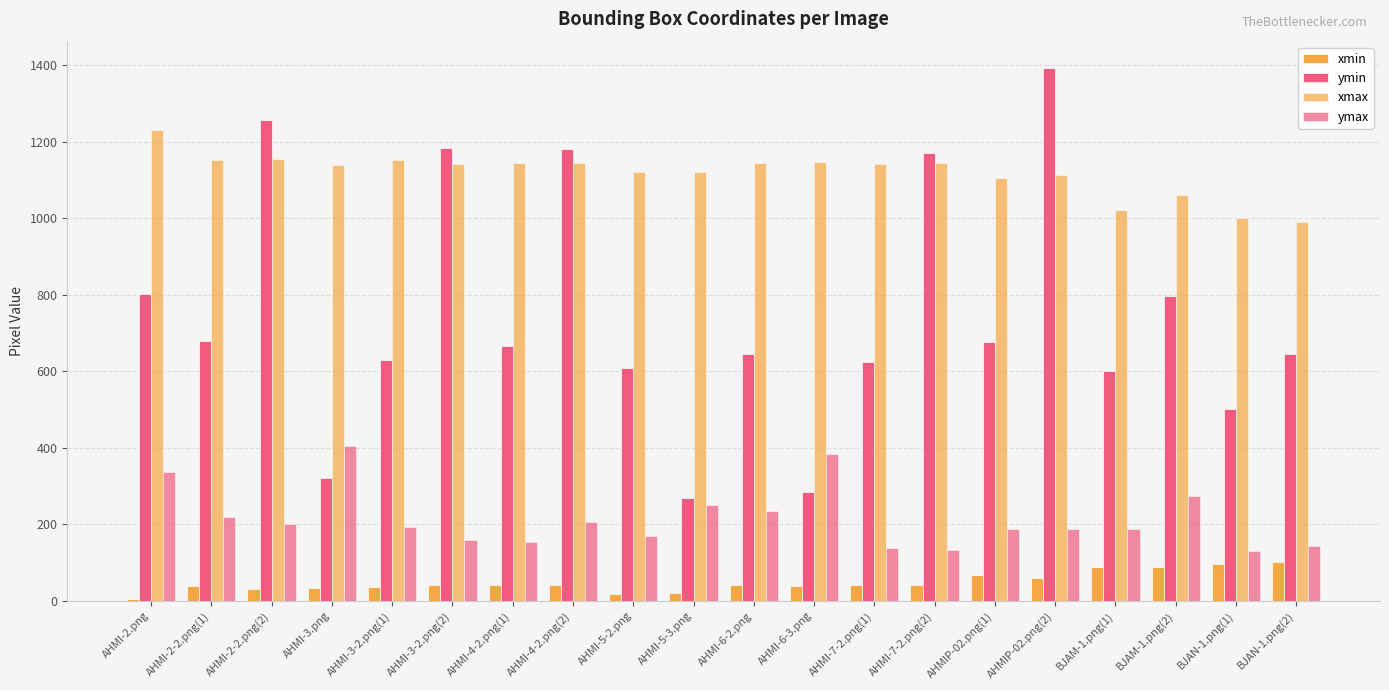

How many data points does each series have?

20